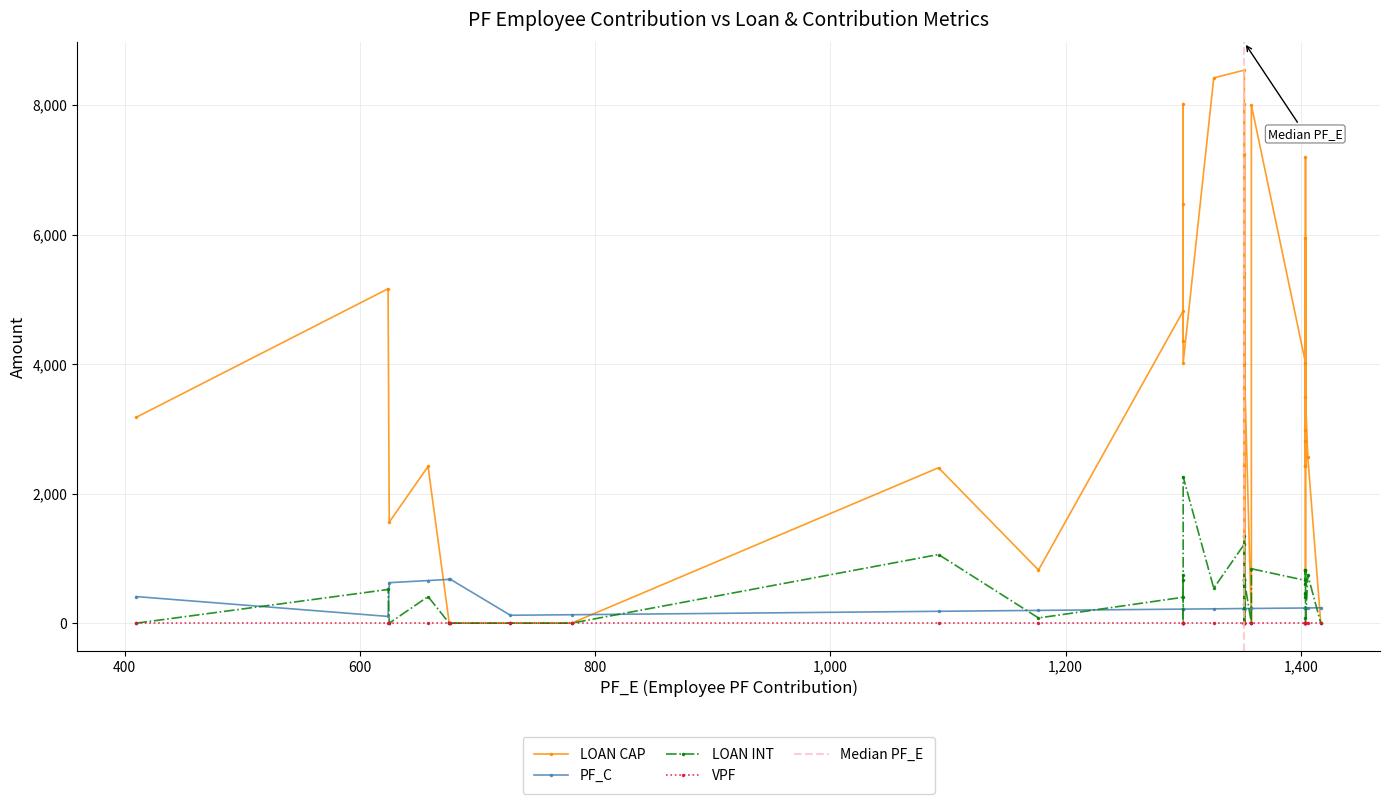

At how many categories does at least one series exceed 6479?

7